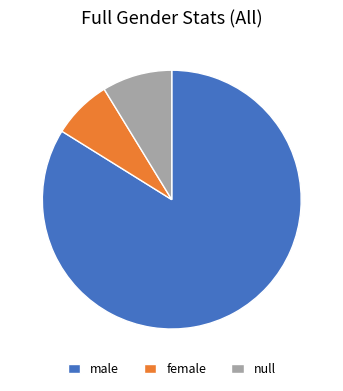

Is null the majority of the pie?

No